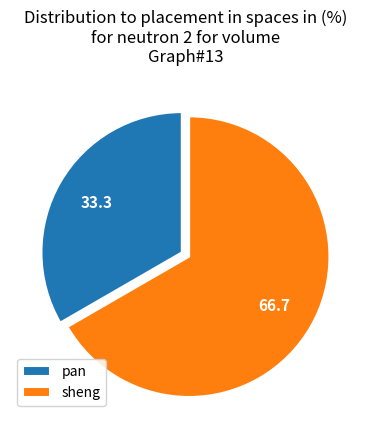

True or false: sheng accounts for 74% of the total.

False